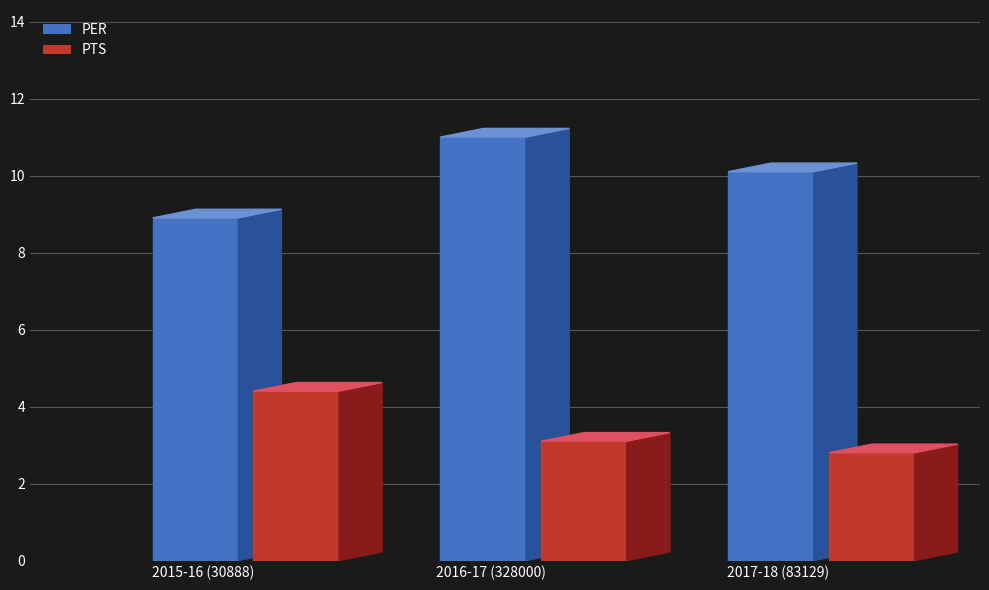

What is the label of the 2nd bar from the left?

2016-17 (328000)